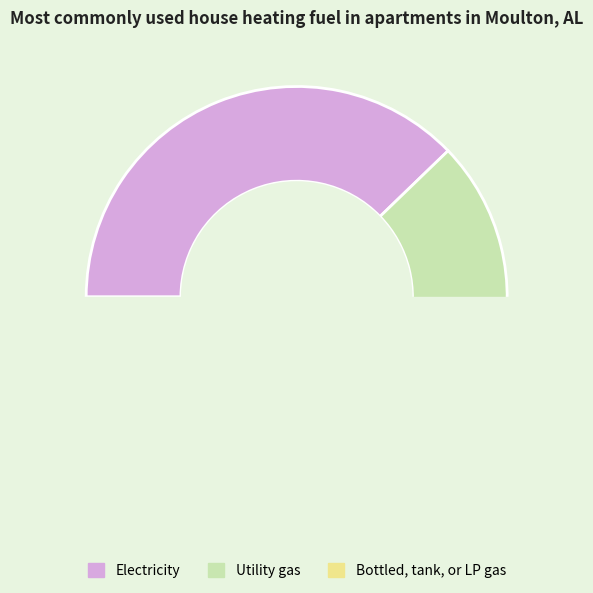

What is the total percentage of 3 and 1?

34.4%